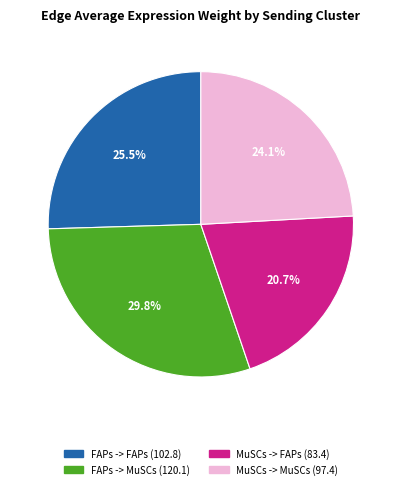

Is there any slice that represents more than half of the pie?

No